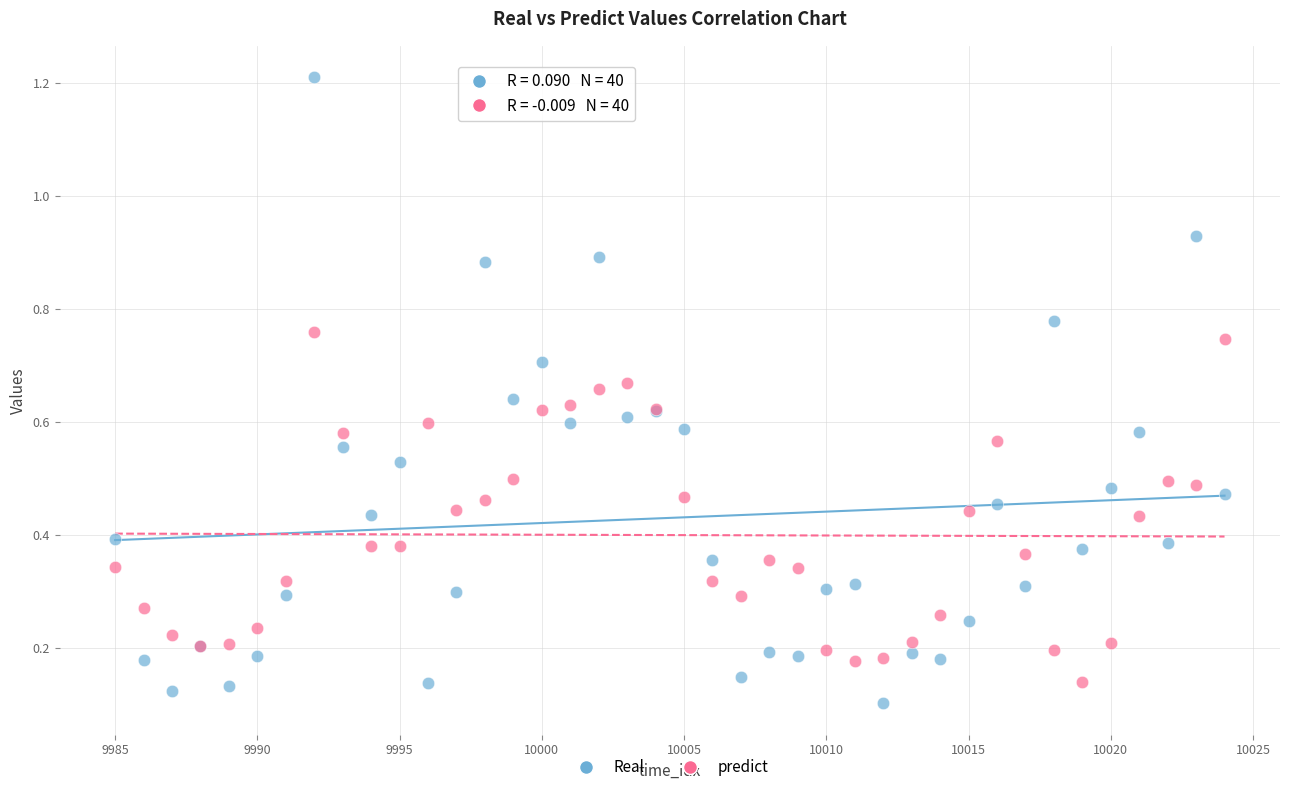

What is the X range (max minus min) for the scatter plot?

39.0